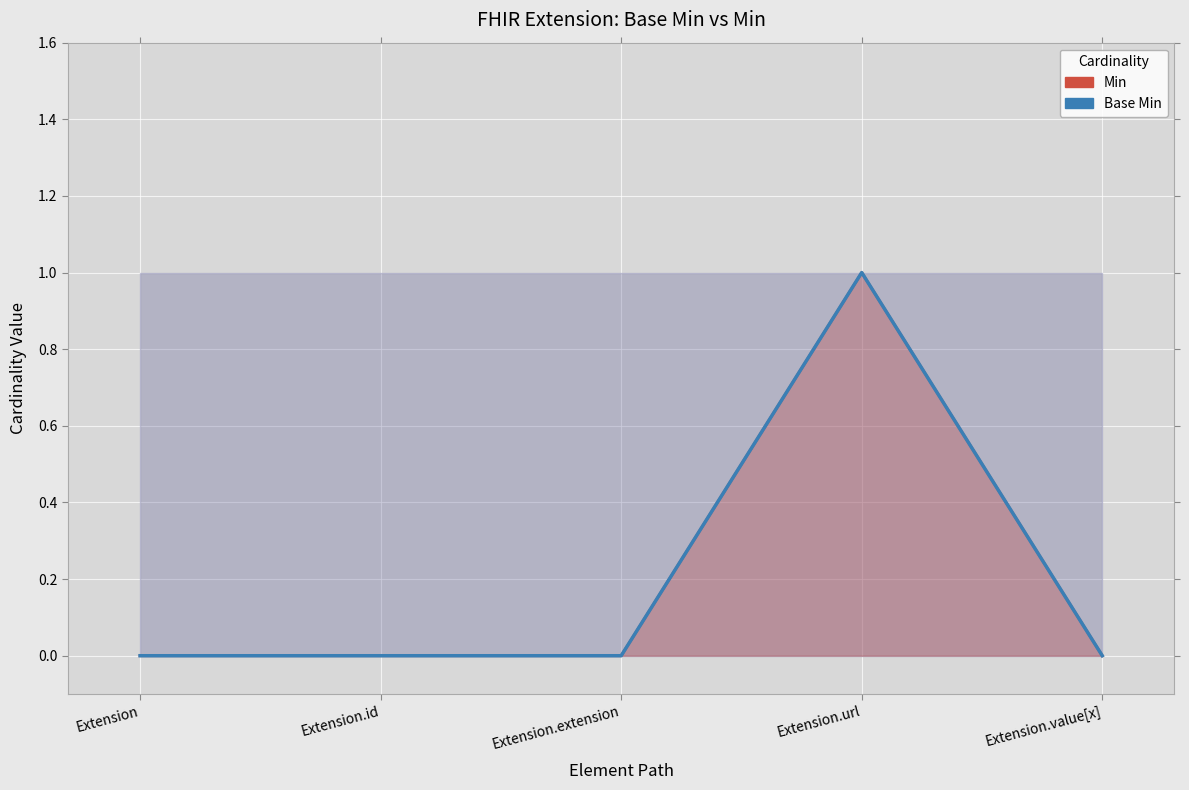

True or false: Min (Base Min) has a value of 1 at Extension.url.

True